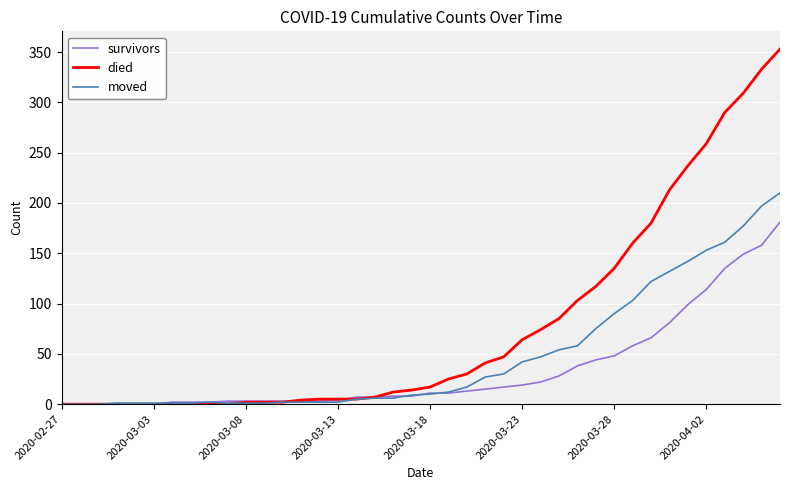

Which series has the largest total across all categories?

died